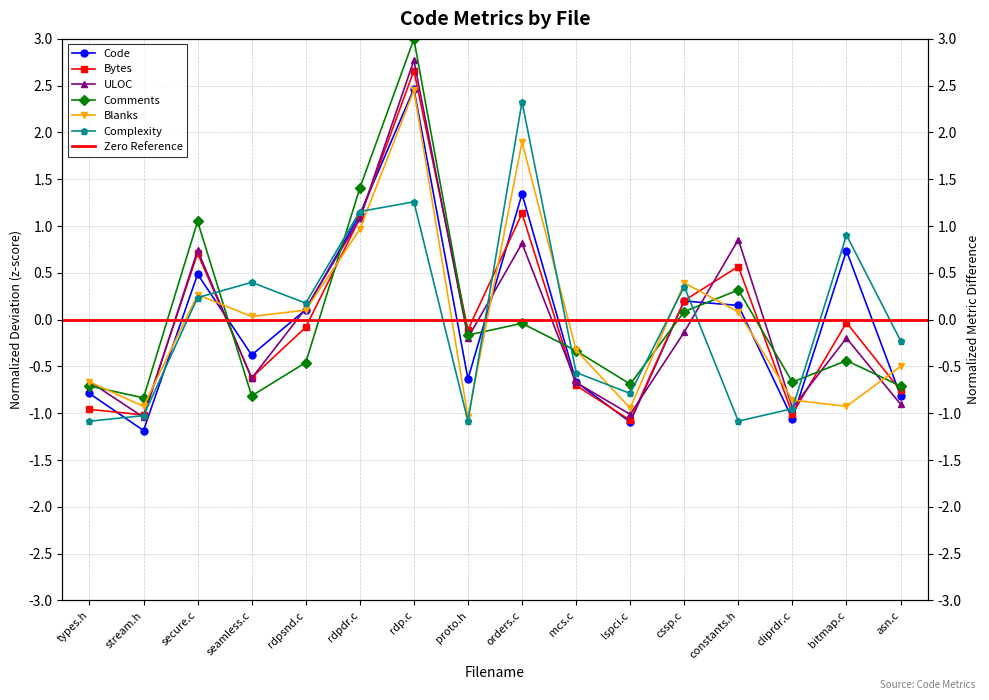

What is the value of the Bytes point at the 9th from the left?

1.1